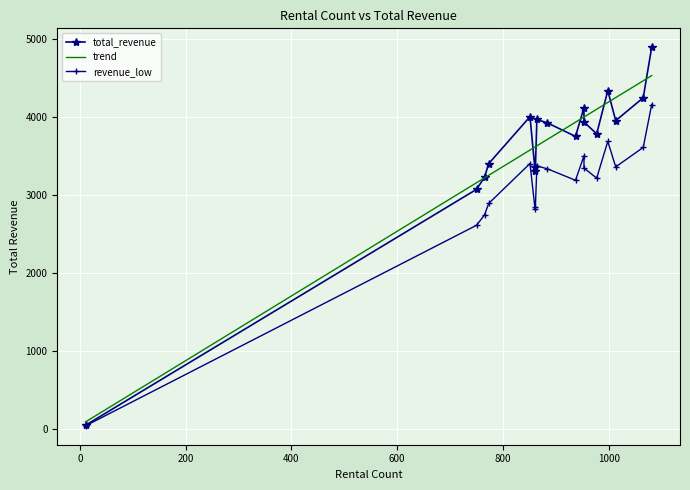

What is the highest value of the trend series?

4529.1